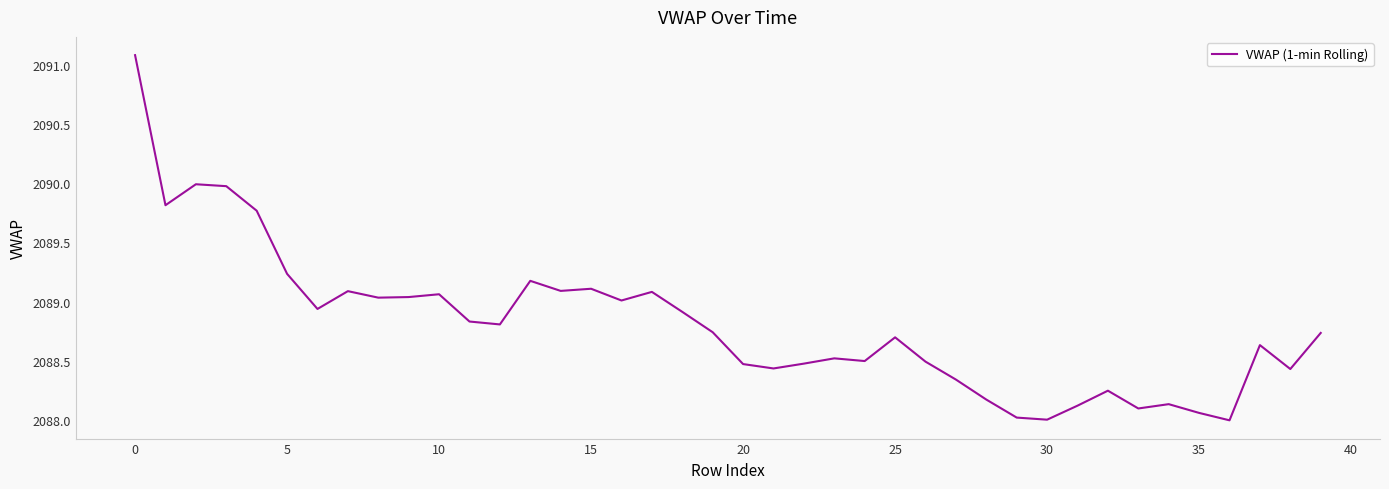

What is the difference between the maximum and minimum values?

3.1